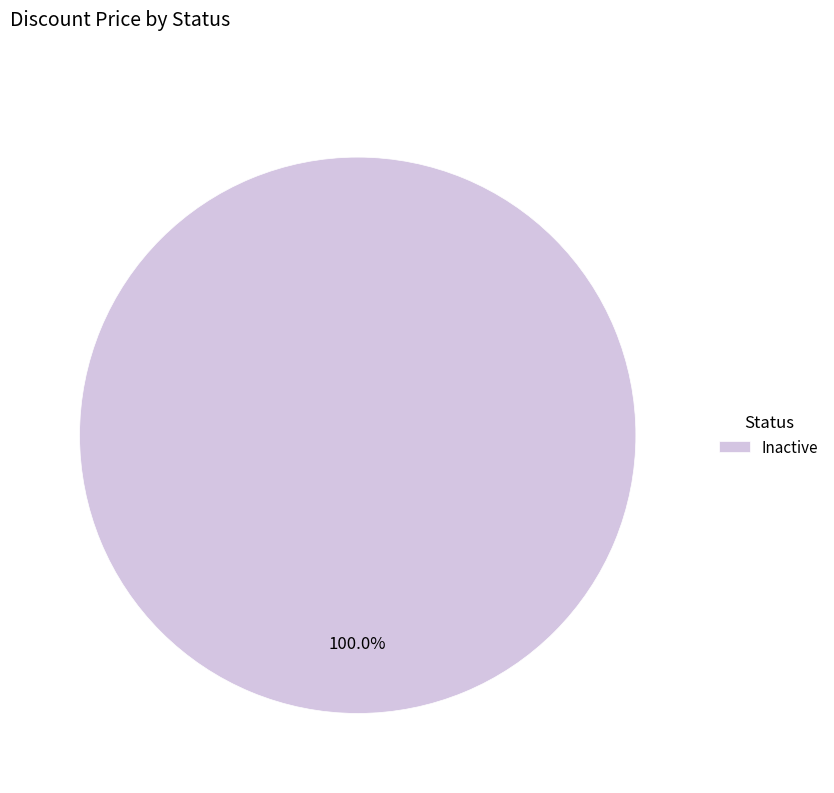

Is there a majority slice in this chart?

Yes